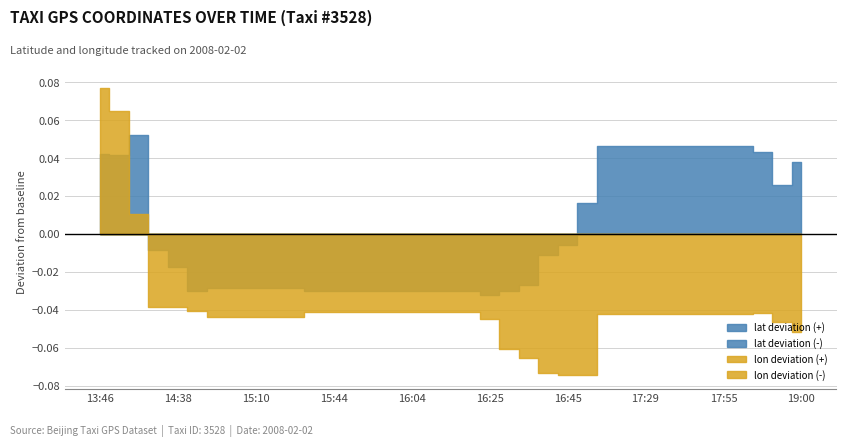

How many categories are shown in the chart?

37